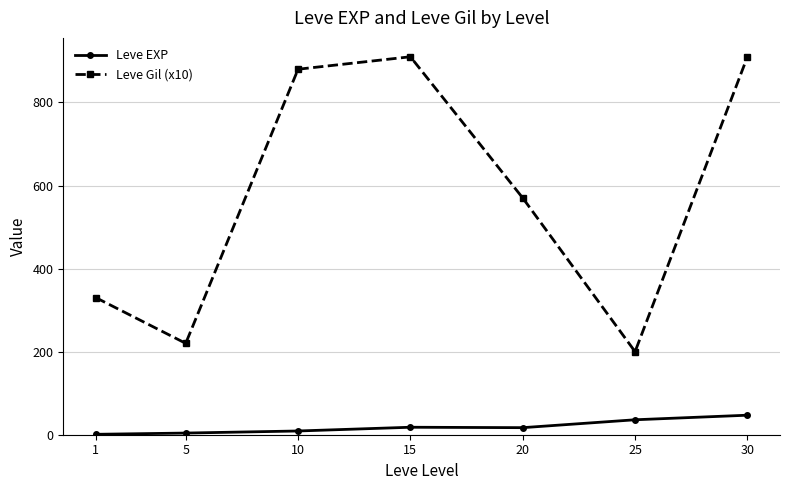

True or false: Leve EXP and Leve Gil (x10) intersect in this chart.

False